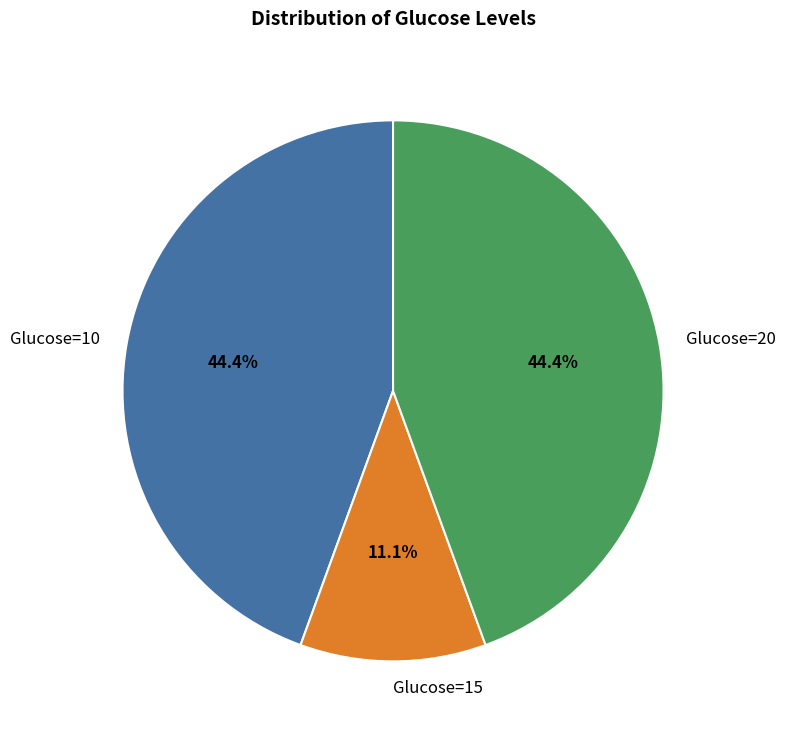

What is the smallest slice in the pie chart?

Glucose=15